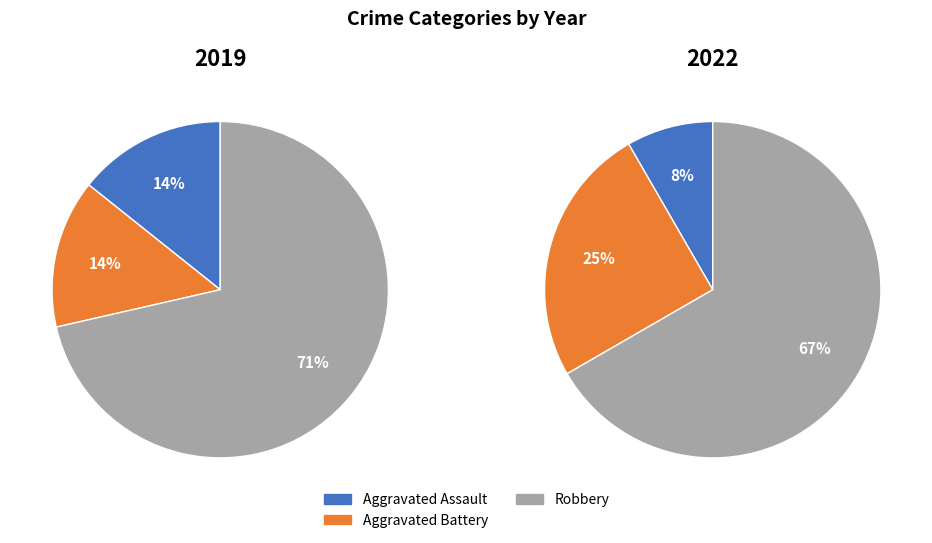

Which slice is the smallest?

Aggravated Assault